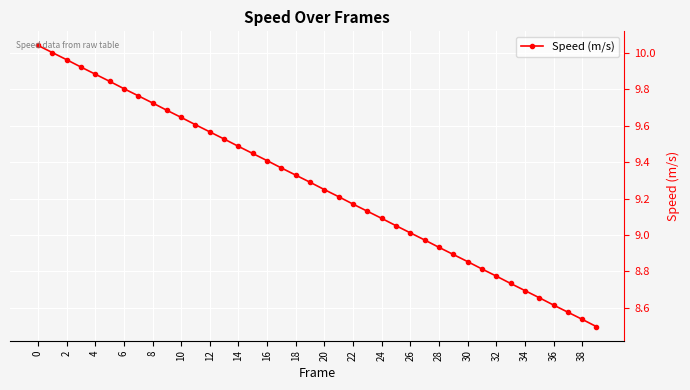

Does the chart have visible grid lines?

Yes